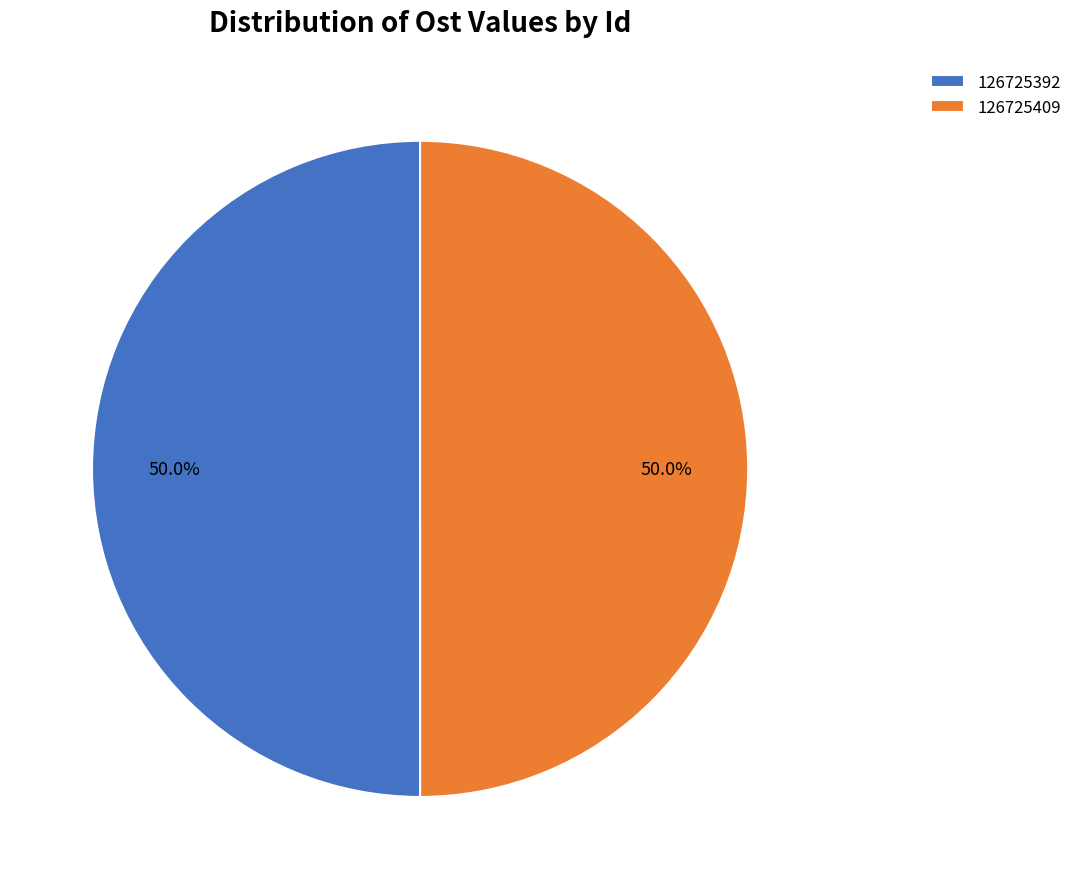

Combined, do 126725409 and 126725392 account for over 50%?

Yes